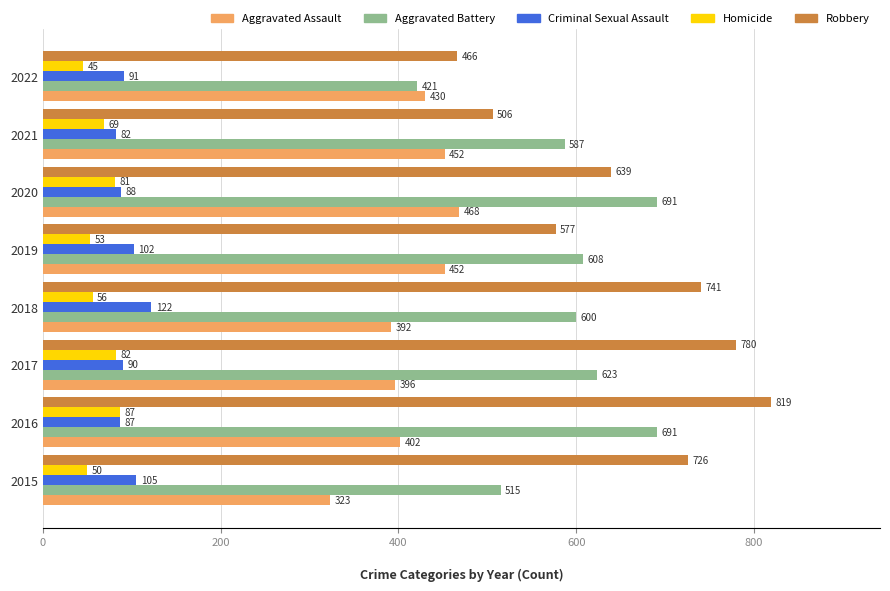

Which label corresponds to the smallest value in the chart?

2022